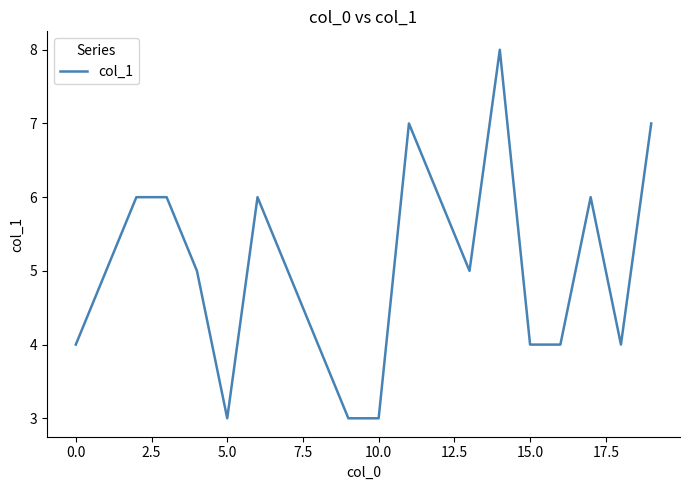

Reading left to right, transcribe all the data shown in this chart.

4	5	6	6	5	3	6	5	4	3	3	7	6	5	8	4	4	6	4	7